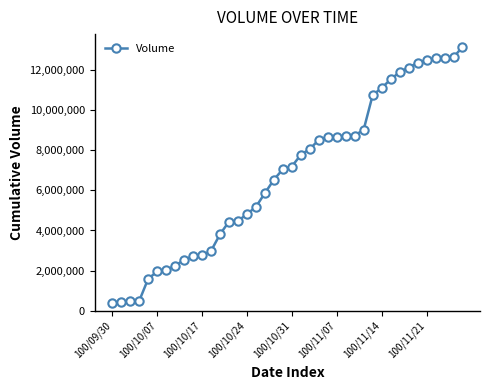

What is the minimum value shown in the chart?

405000